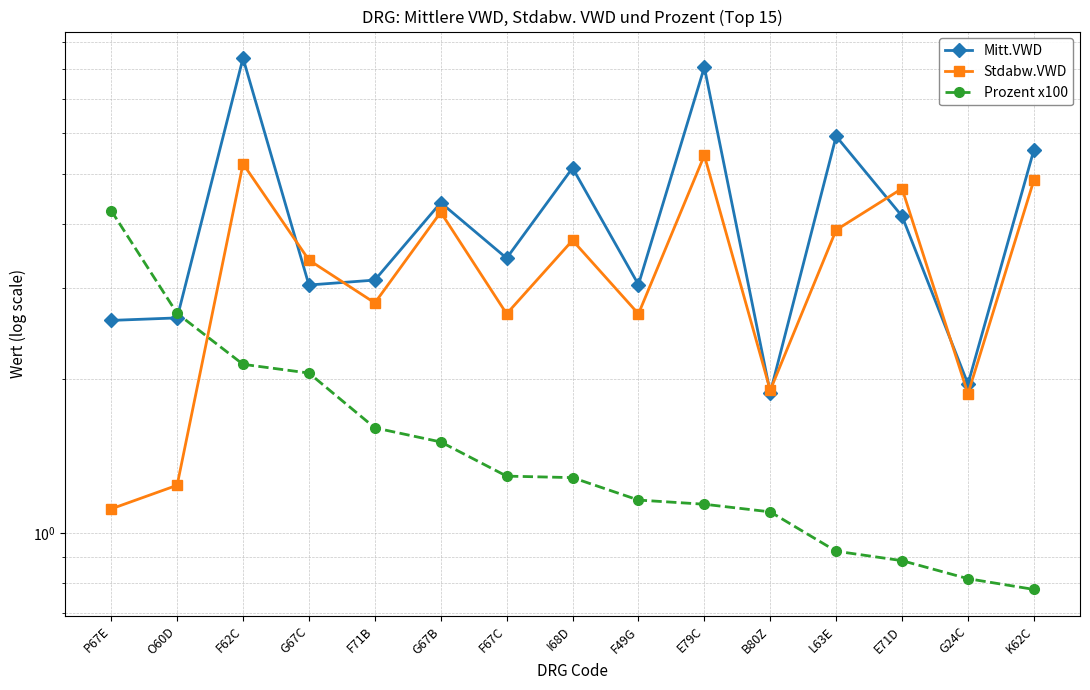

What is the average value of the Stdabw.VWD series?

3.3